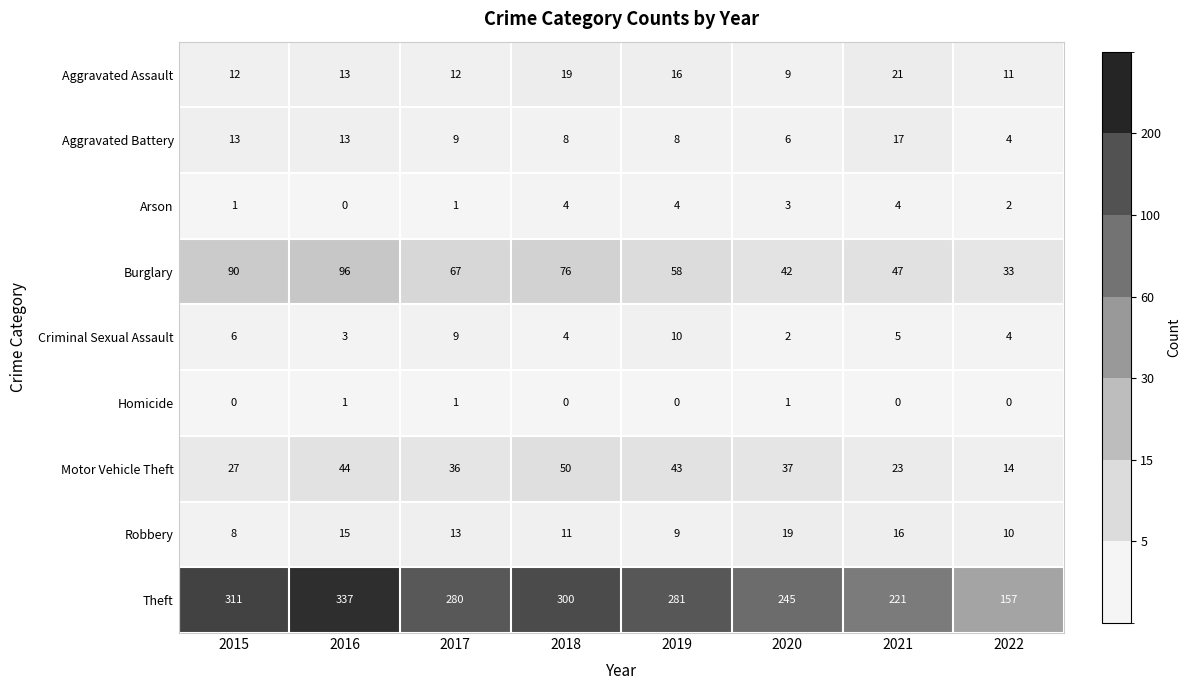

What is the total value across all series at 2017?

428